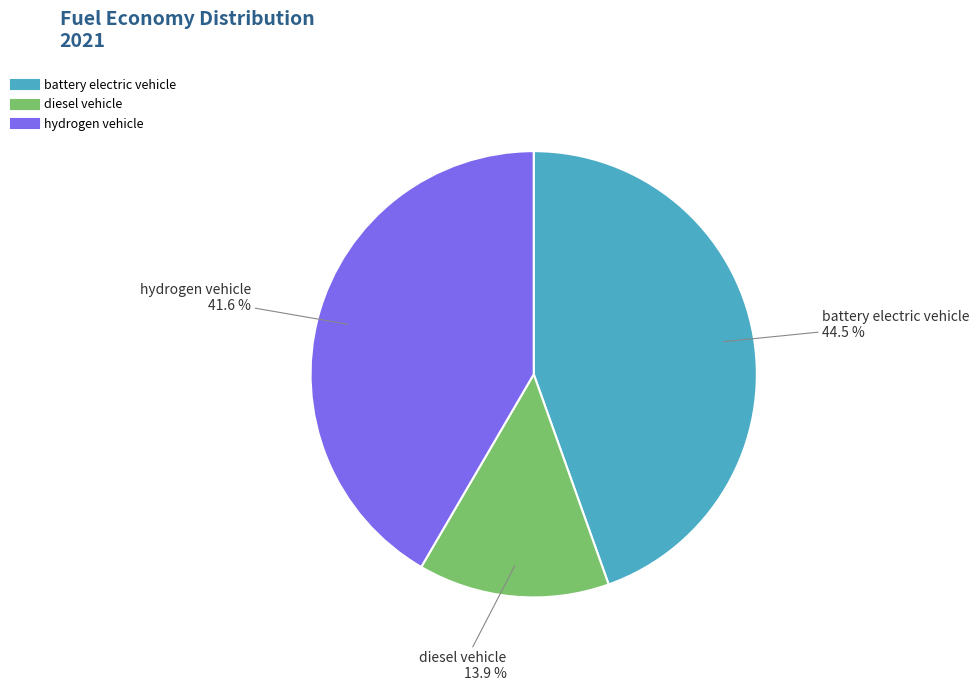

Combined, what portion of the pie is battery electric vehicle and hydrogen vehicle?

86.1%